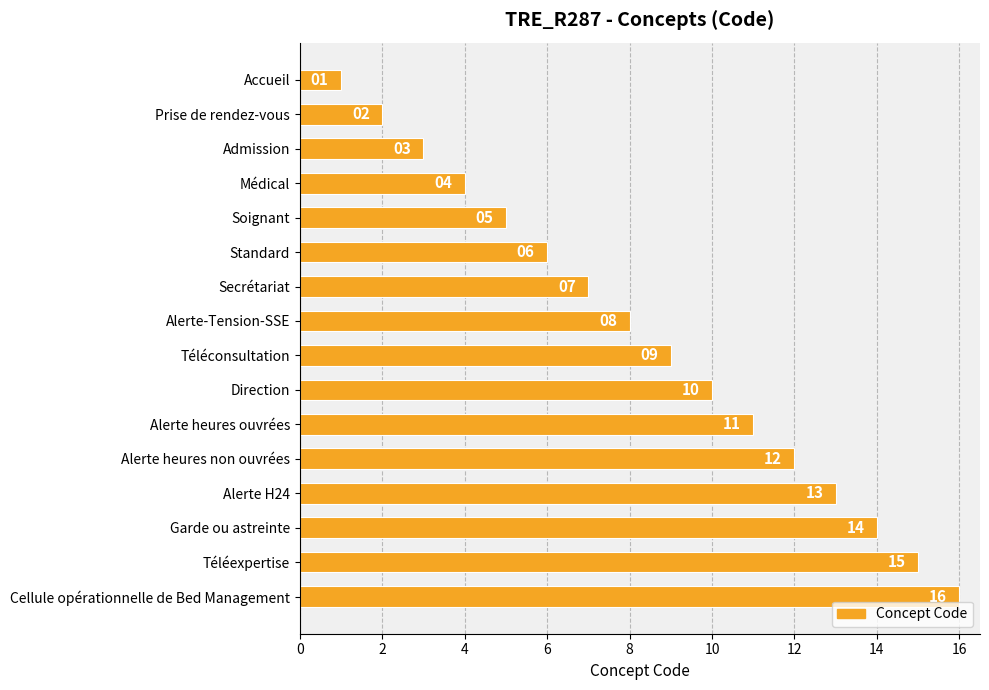

Approximately how many times larger is the value at Téléexpertise compared to Soignant?

3.0